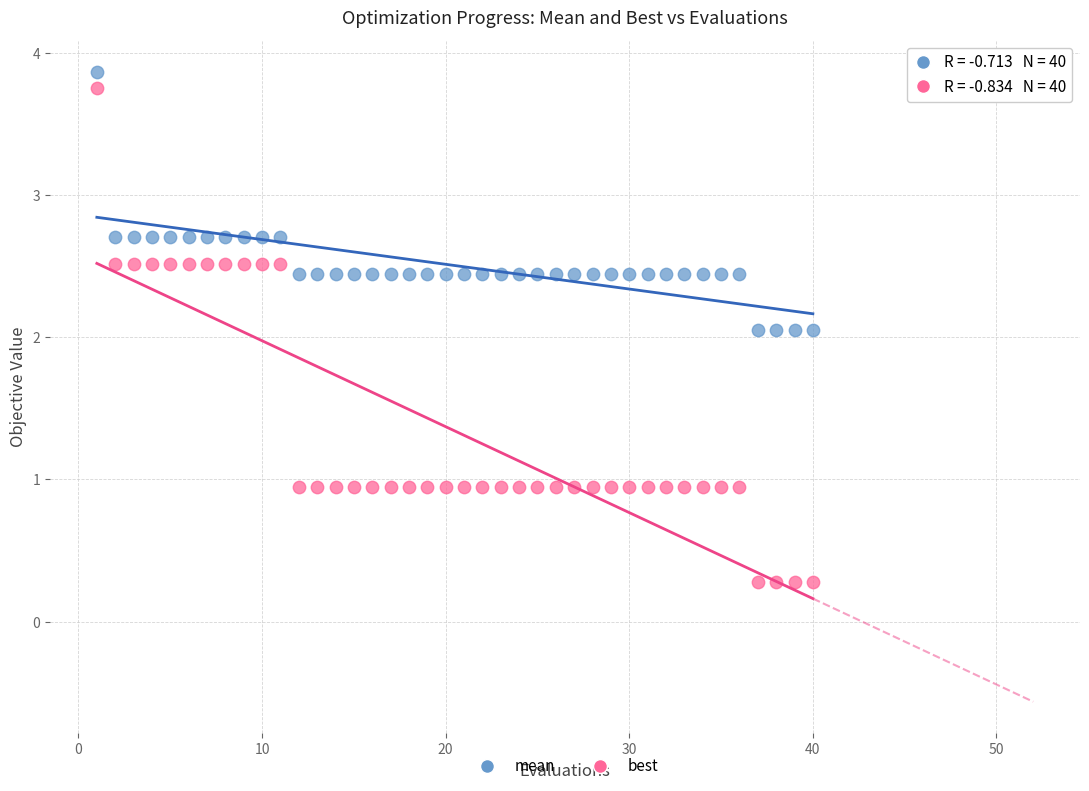

What is the X range (max minus min) for the scatter plot?

39.0